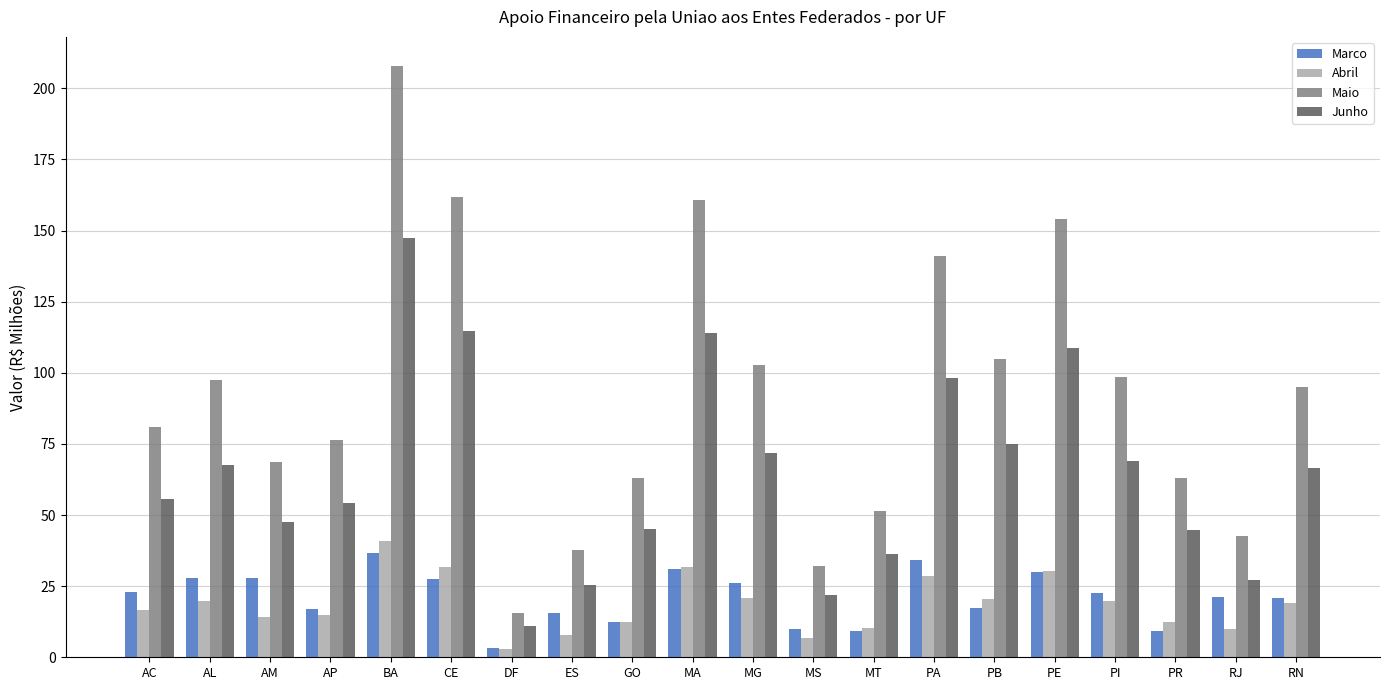

Which series changed the most between PA and PR?

Maio